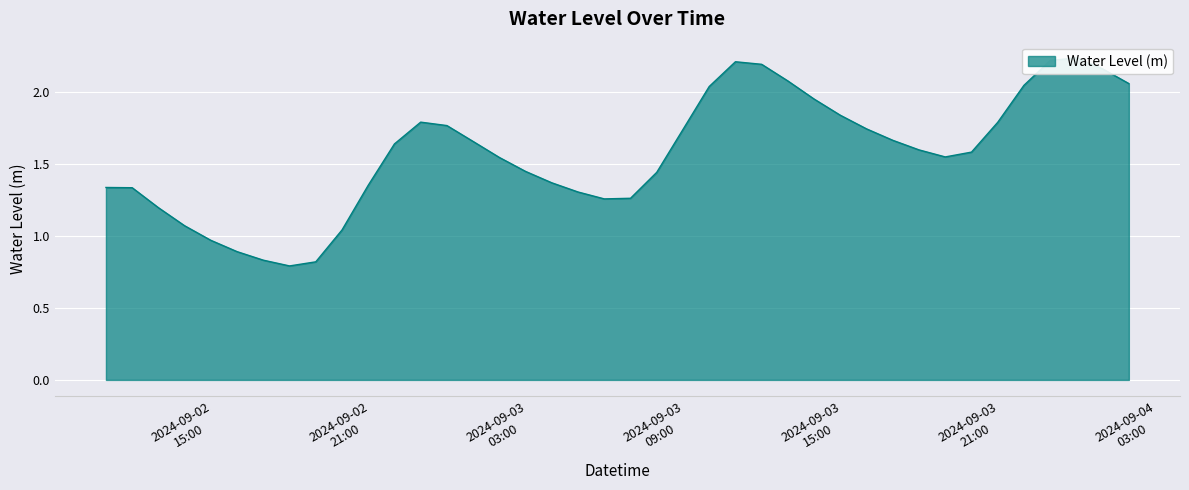

What is the sum of the values at 2024-09-04 01:00:00 and 2024-09-02 14:00:00?

3.4